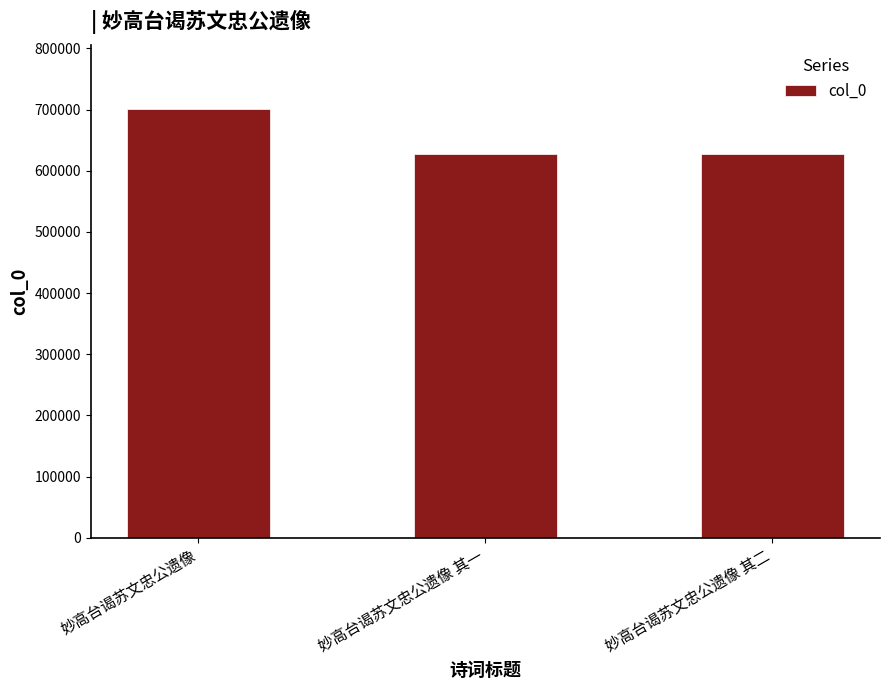

What is the difference between the maximum and minimum values?

73283